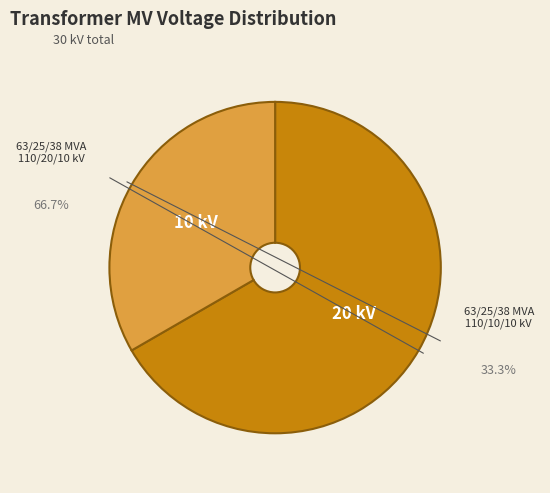

Is there a majority slice in this chart?

Yes